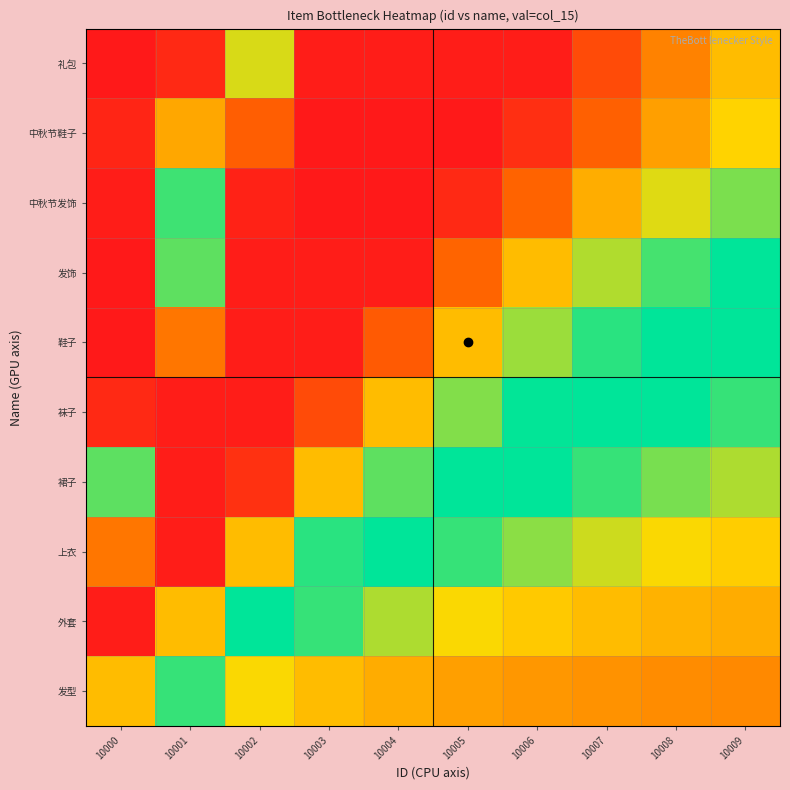

How many series are shown in this chart?

10